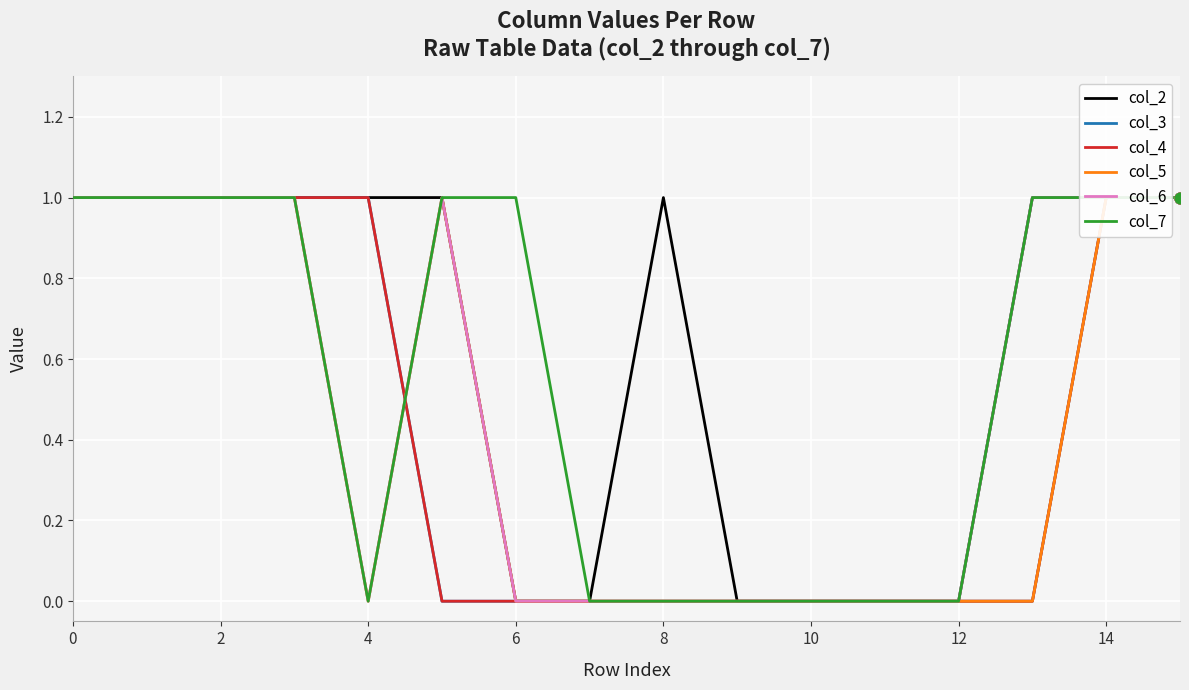

Which series has the widest spread of Y values?

col_2